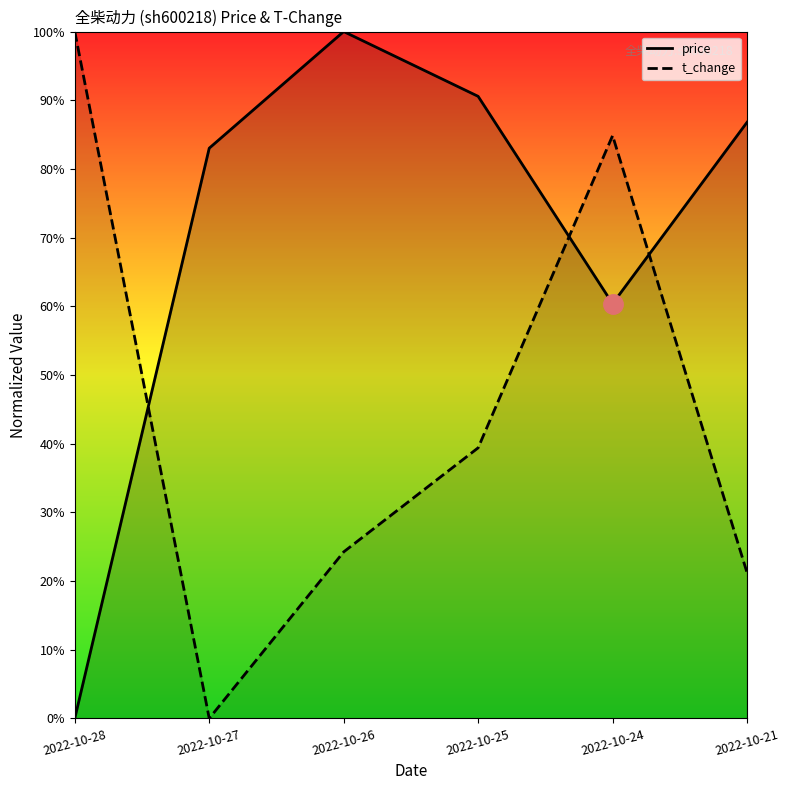

Reading left to right, extract all data points from this chart.

price: 2022-10-28=0.0	2022-10-27=0.8	2022-10-26=1.0	2022-10-25=0.9	2022-10-24=0.6	2022-10-21=0.9
t_change: 2022-10-28=1.0	2022-10-27=0.0	2022-10-26=0.2	2022-10-25=0.4	2022-10-24=0.8	2022-10-21=0.2